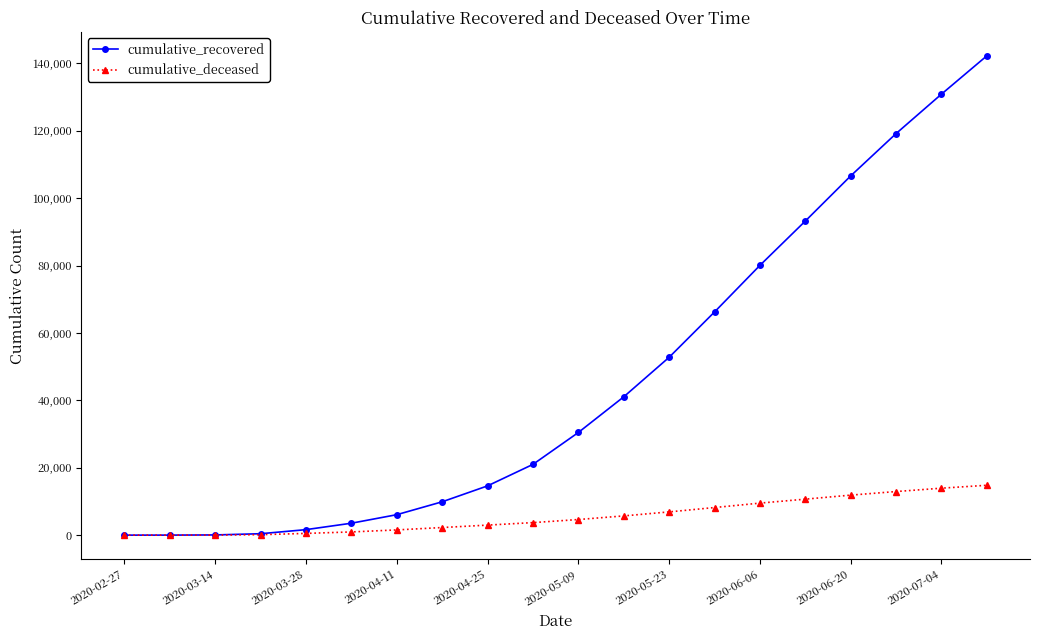

At how many categories does at least one series exceed 97316?

4